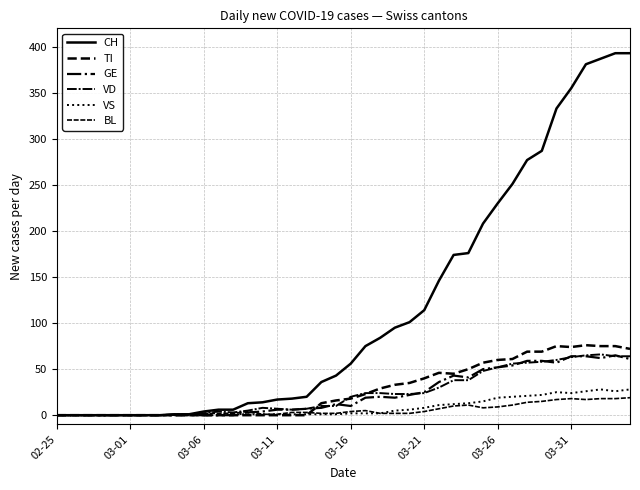

At how many categories does at least one series exceed 312?

6